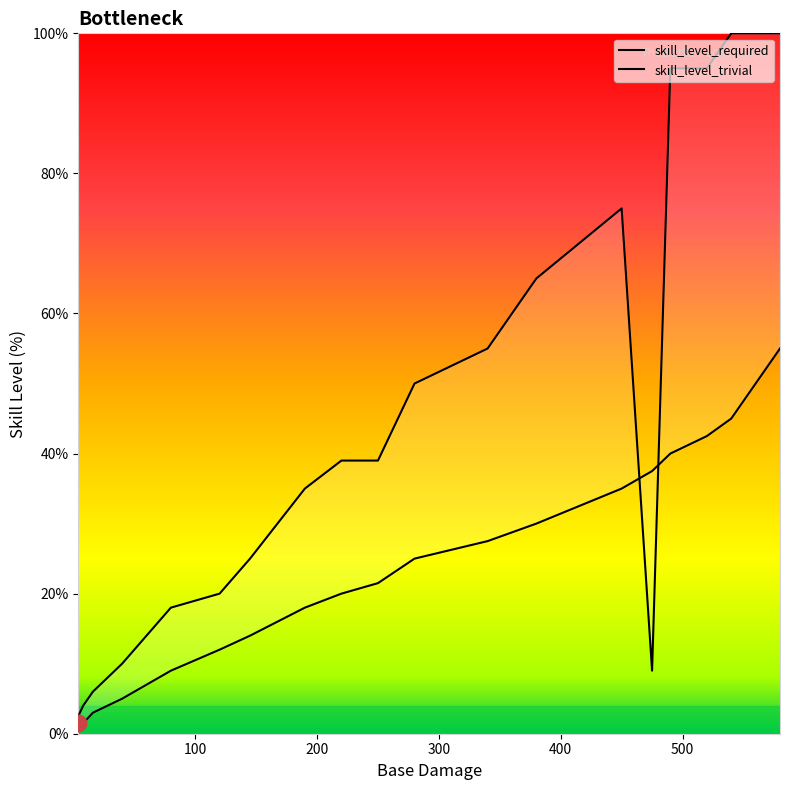

Reading left to right, extract all data points from this chart.

skill_level_required: 0.5	1.5	3.0	5.0	9.0	12.0	14.0	18.0	20.0	21.5	25.0	27.5	30.0	35.0	37.5	40.0	42.5	45.0	50.0	55.0
skill_level_trivial: 2.5	4.0	6.0	10.0	18.0	20.0	25.0	35.0	39.0	39.0	50.0	55.0	65.0	75.0	9.0	95.0	95.0	100.0	100.0	100.0